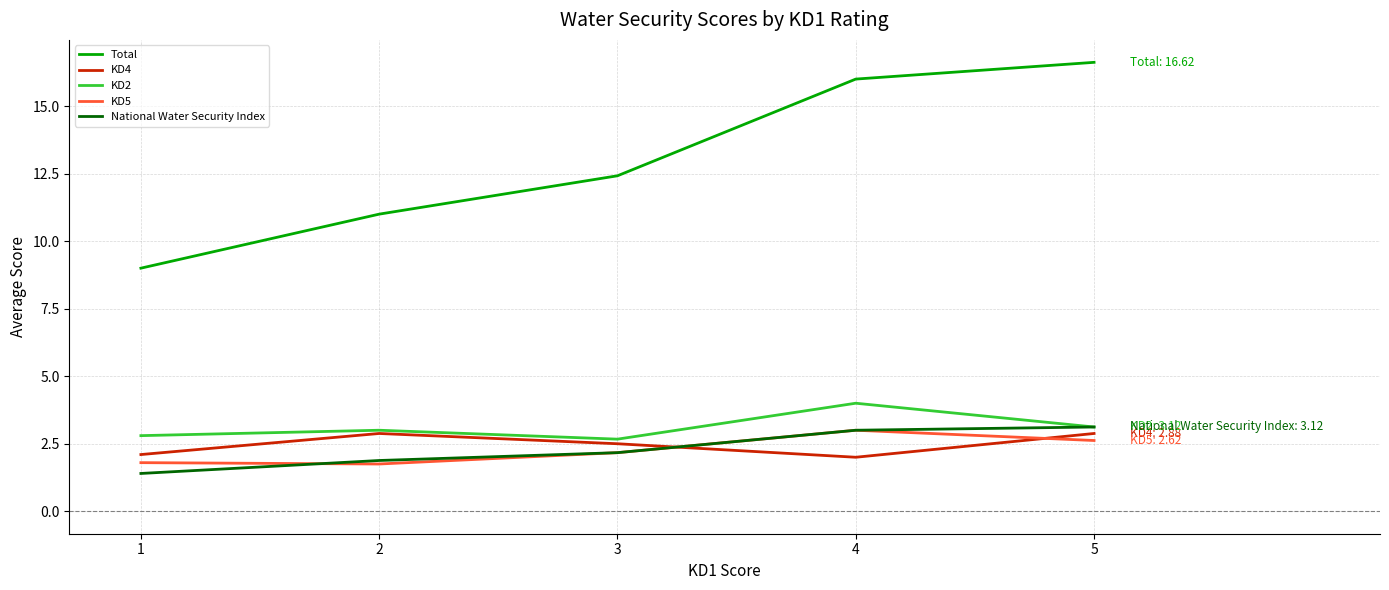

What is the total value across all series at 3?

21.9